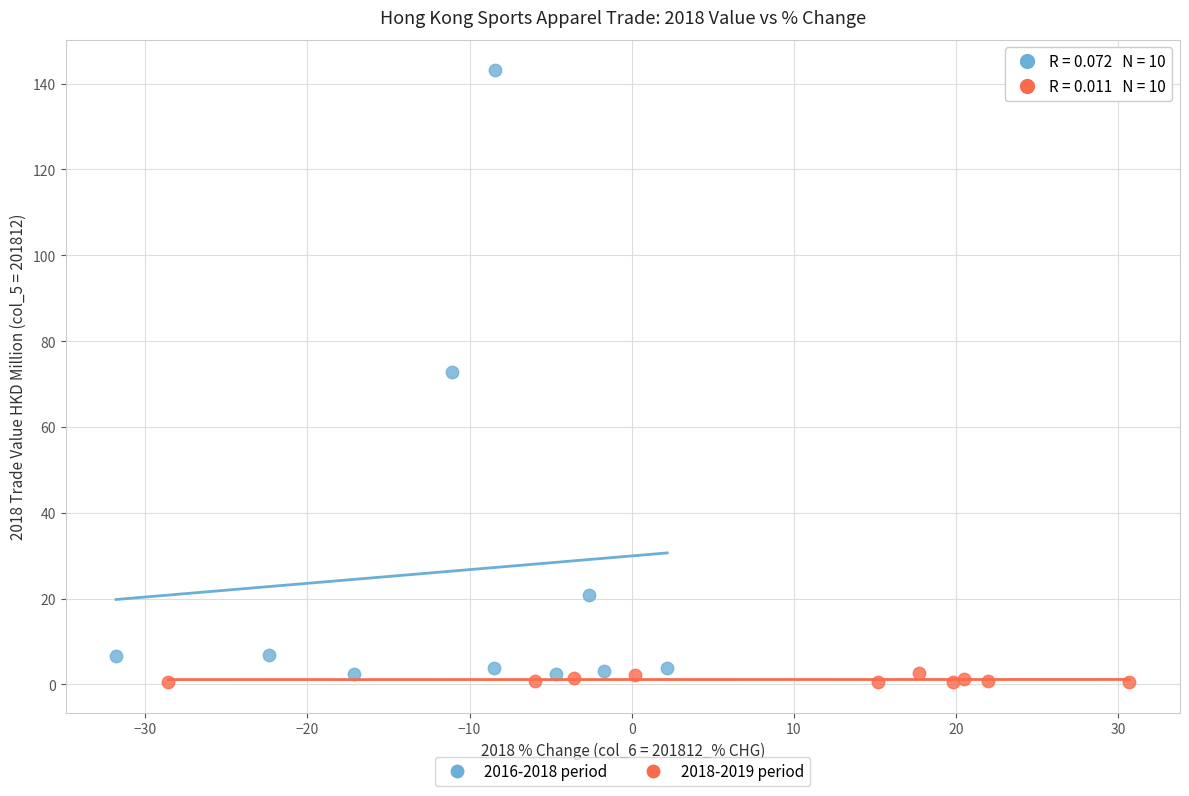

Which series has the widest spread of Y values?

2016-2018 period